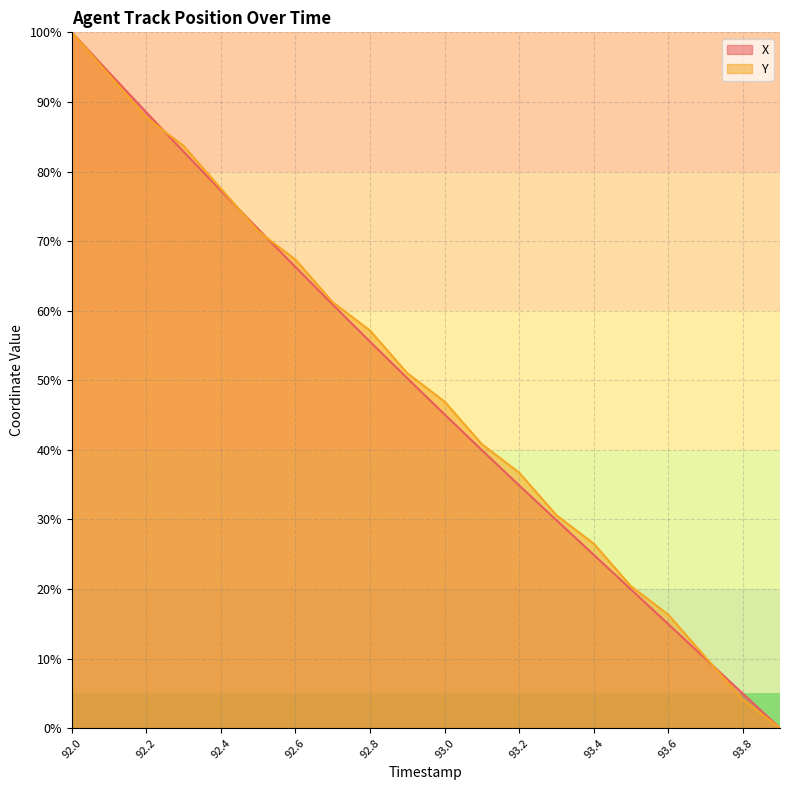

What is the difference between the maximum and minimum values in the X series?

100.0